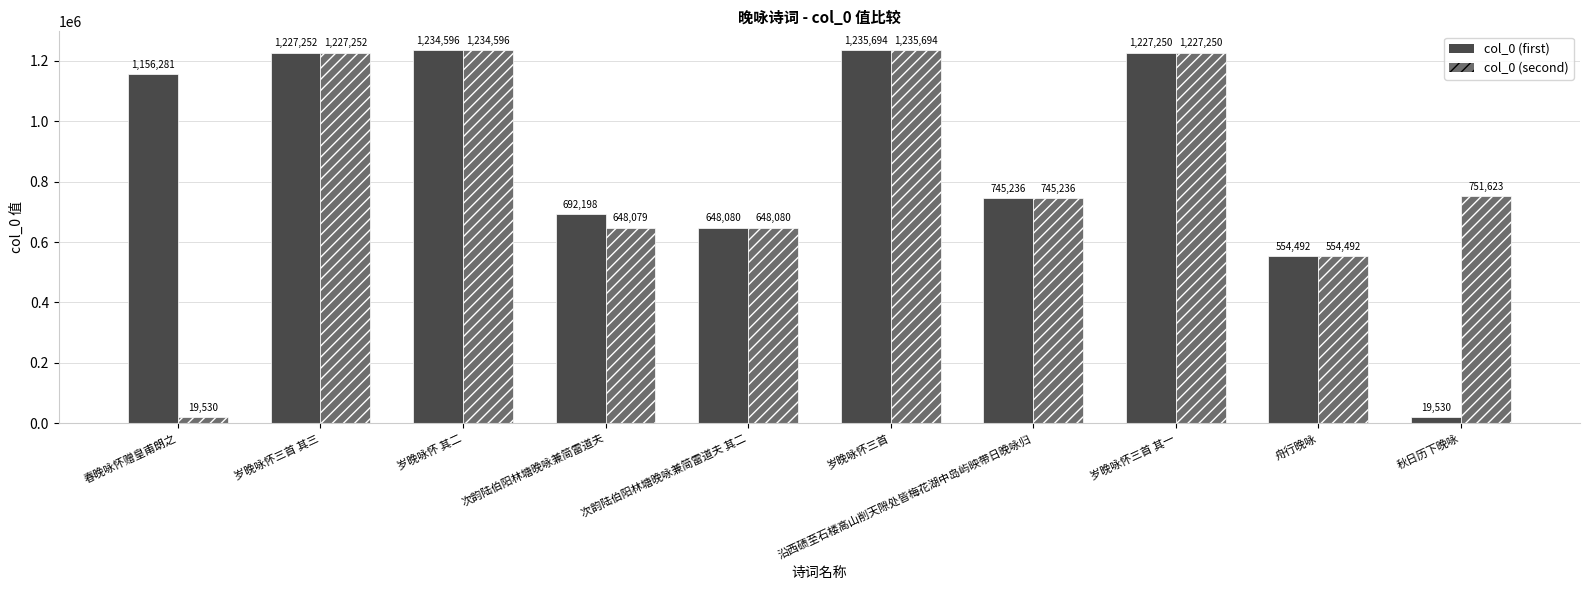

How many bars are there in total?

20